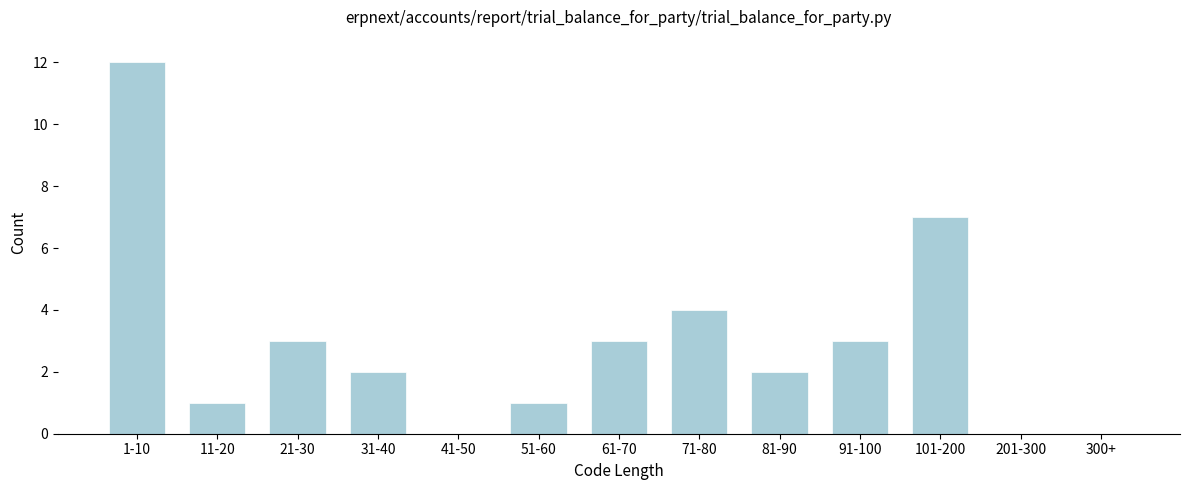

Reading left to right, what are all the values shown in this chart?

1-10=12	11-20=1	21-30=3	31-40=2	41-50=0	51-60=1	61-70=3	71-80=4	81-90=2	91-100=3	101-200=7	201-300=0	300+=0